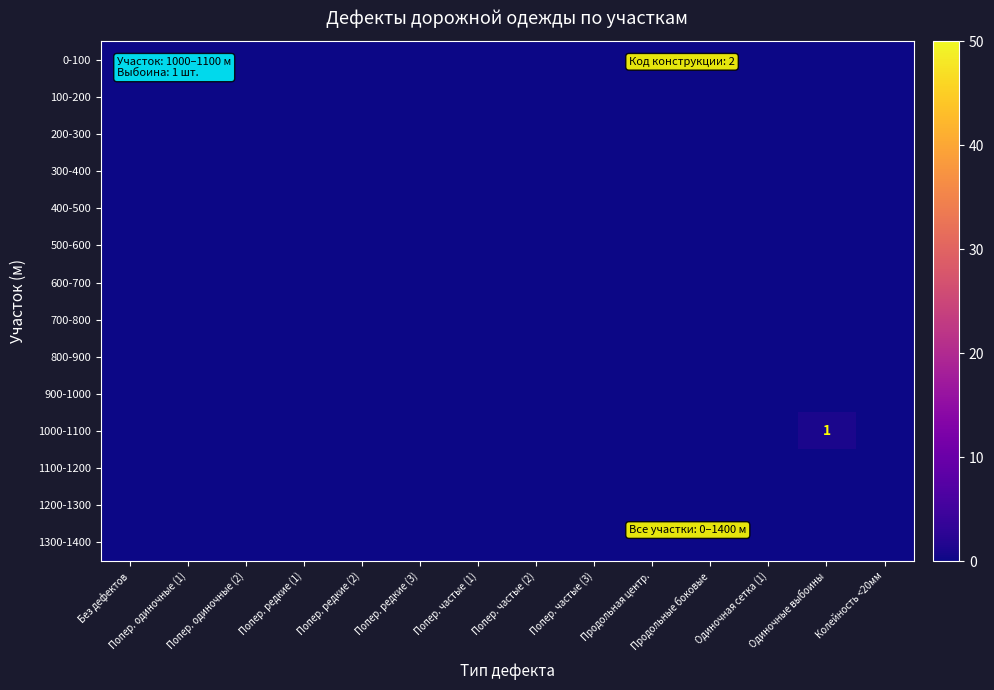

Is it true that 0-100 equals 0 at Попер. редкие (2)?

True